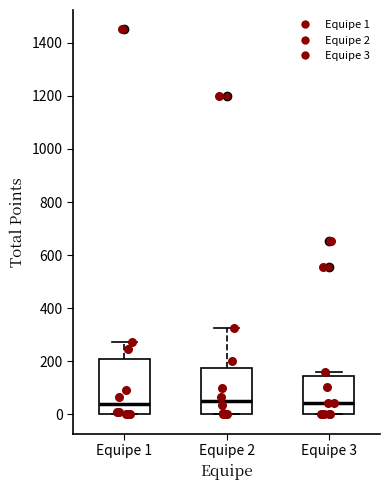

Comparing the boxes themselves (not the whiskers), which one is the tallest?

Equipe 1